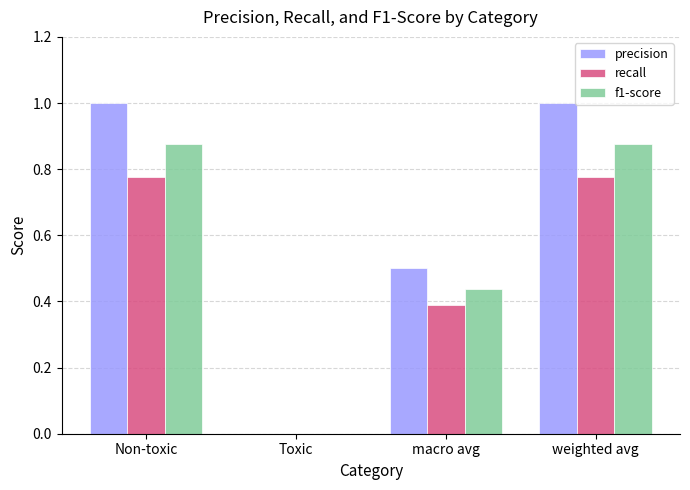

What is the maximum value shown in the chart?

1.0